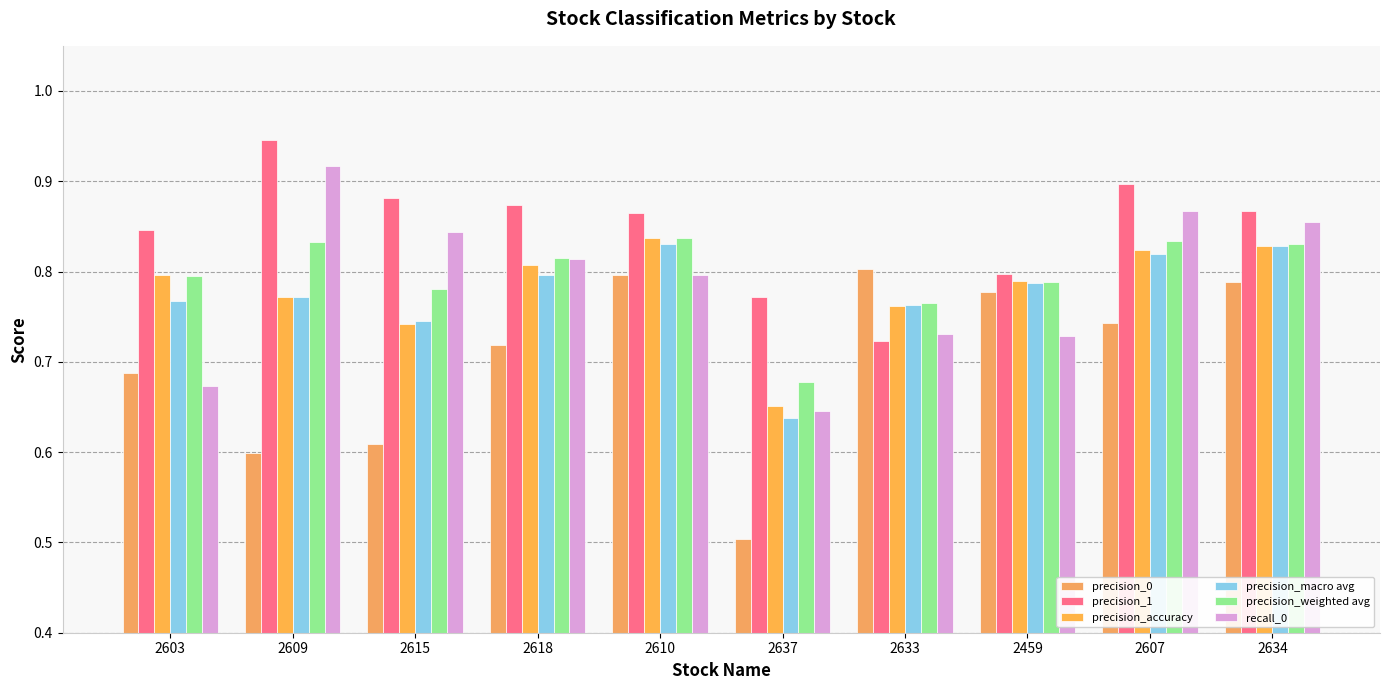

What is the label of the 3rd bar from the left?

2615